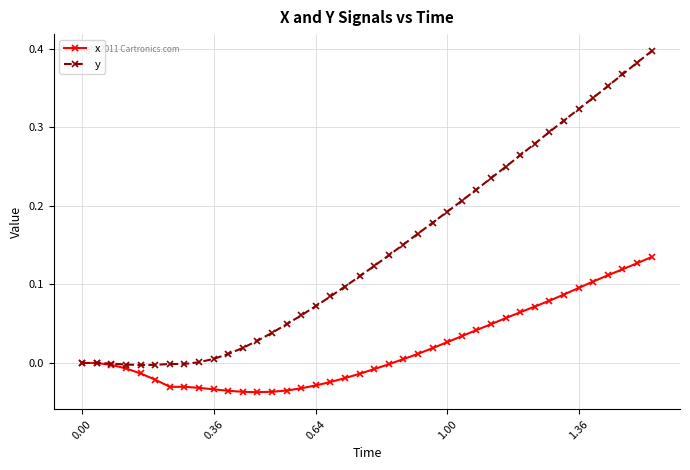

What are all the series names shown in the legend?

x, y